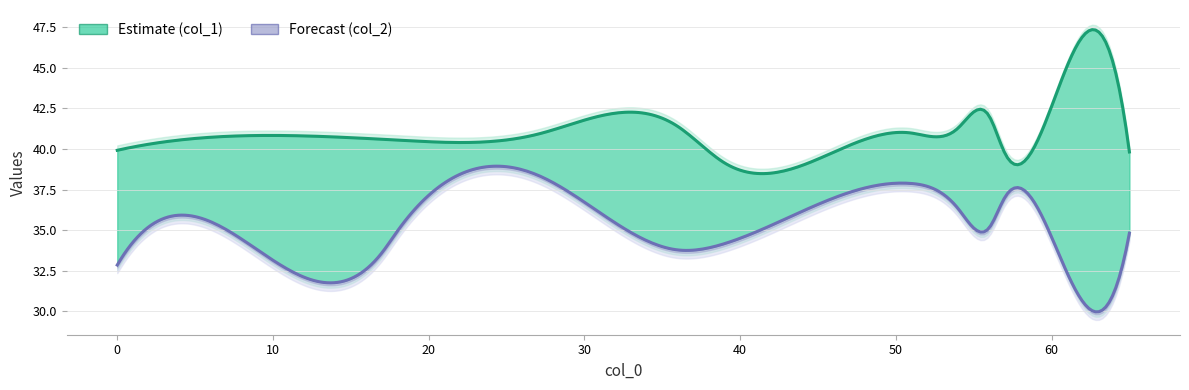

What are all the series names shown in the legend?

col_1, col_2